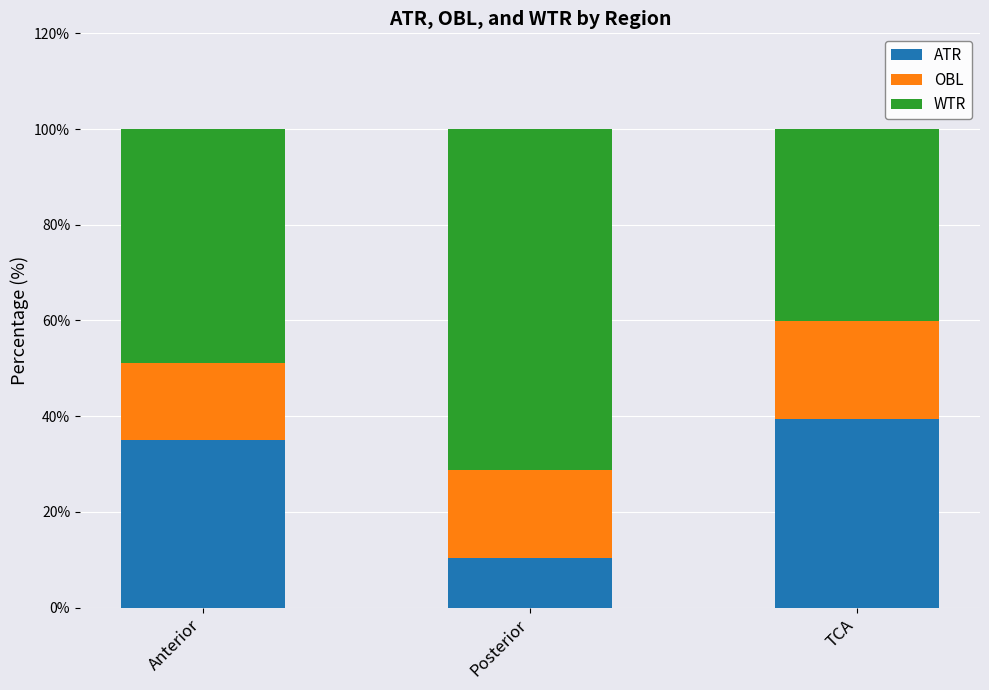

What is the total value across all series at Anterior?

100.0